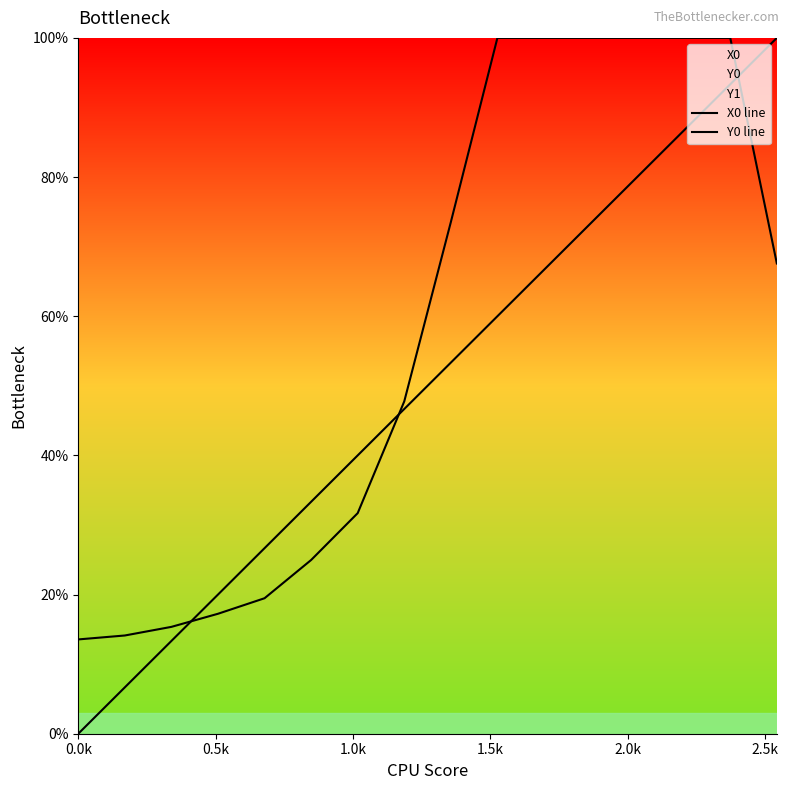

What is the label of the 4th point from the left?

1.5k